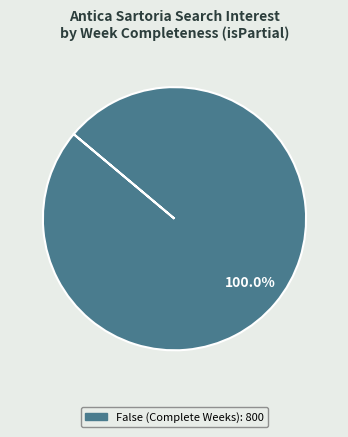

Does any single category account for the majority?

Yes